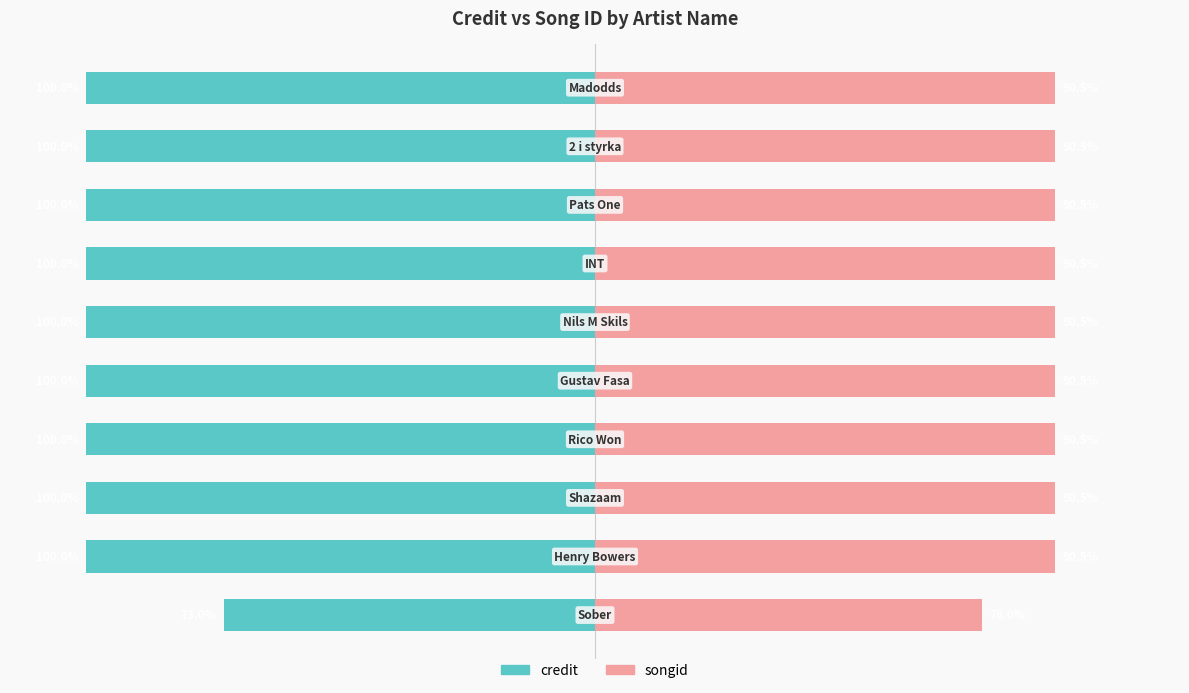

What are all the series names shown in the legend?

credit, songid